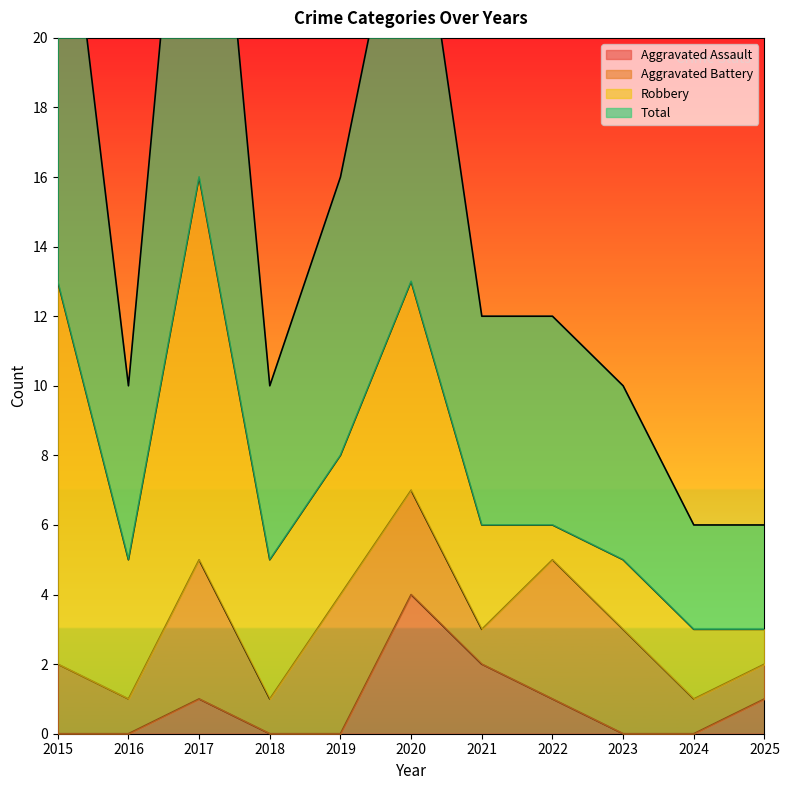

True or false: Aggravated Assault and Total cross at least once.

False